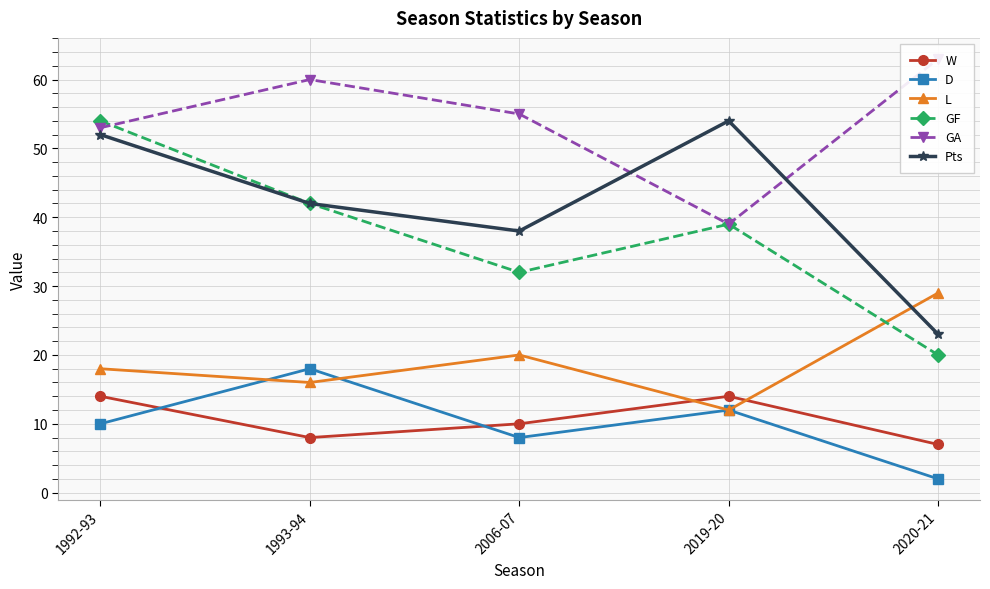

Which series changed the most between 1993-94 and 2006-07?

D